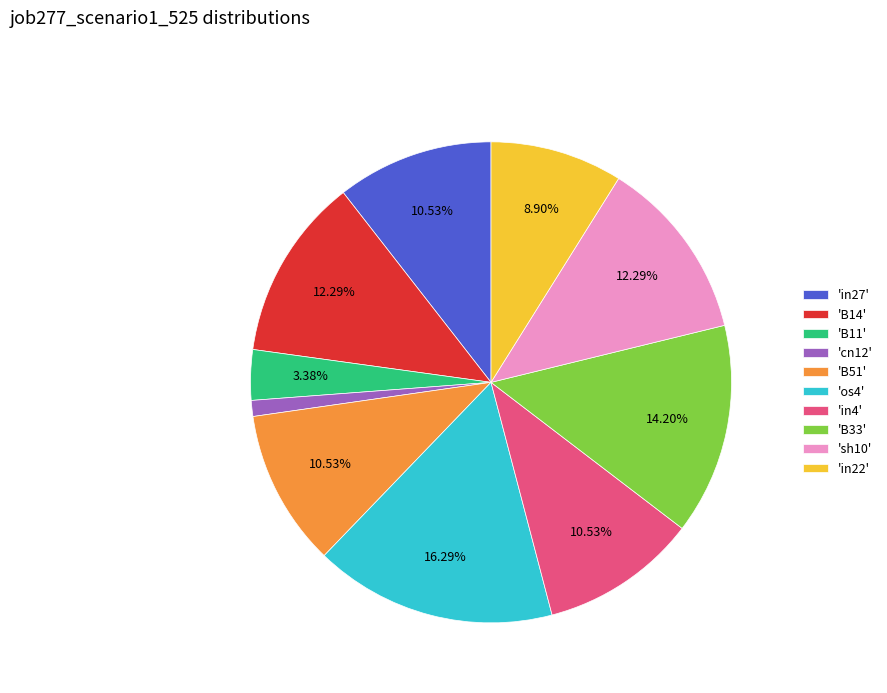

Which category has the biggest portion of the pie?

'os4'